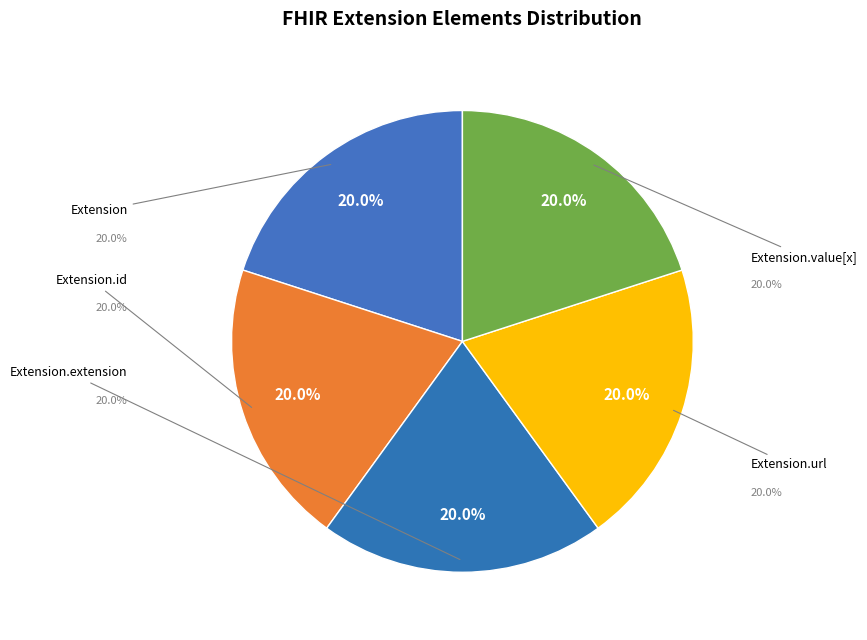

Which category has the biggest portion of the pie?

Extension.url